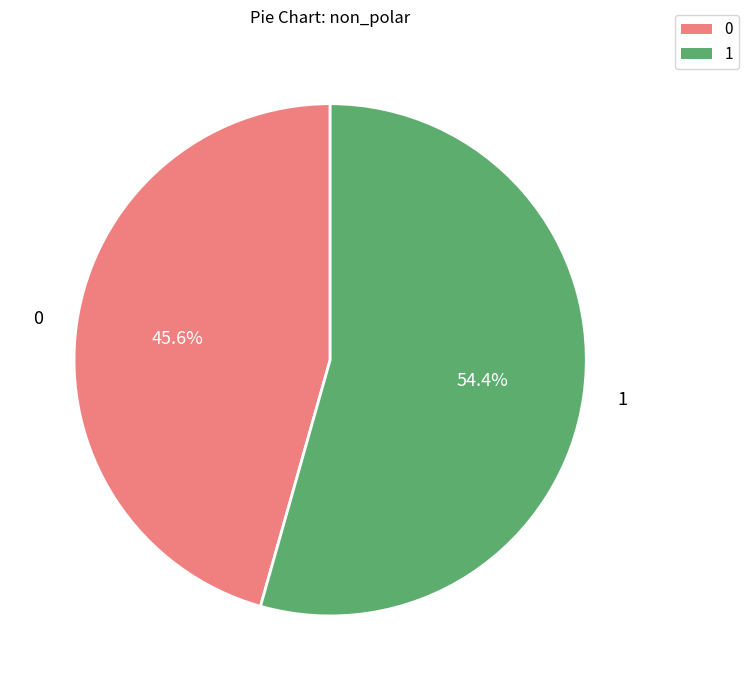

Is there any slice that represents more than half of the pie?

Yes